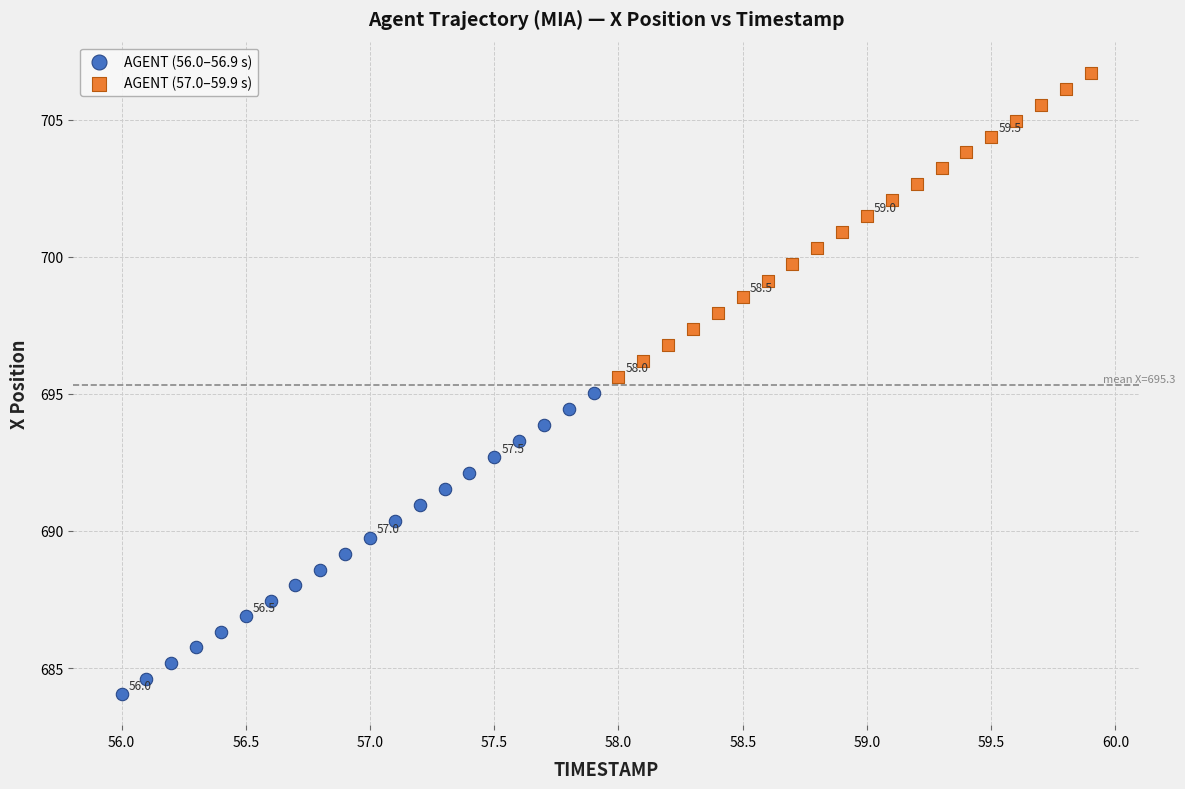

Which series has the largest Y range (max minus min)?

AGENT (57.0–59.9 s)